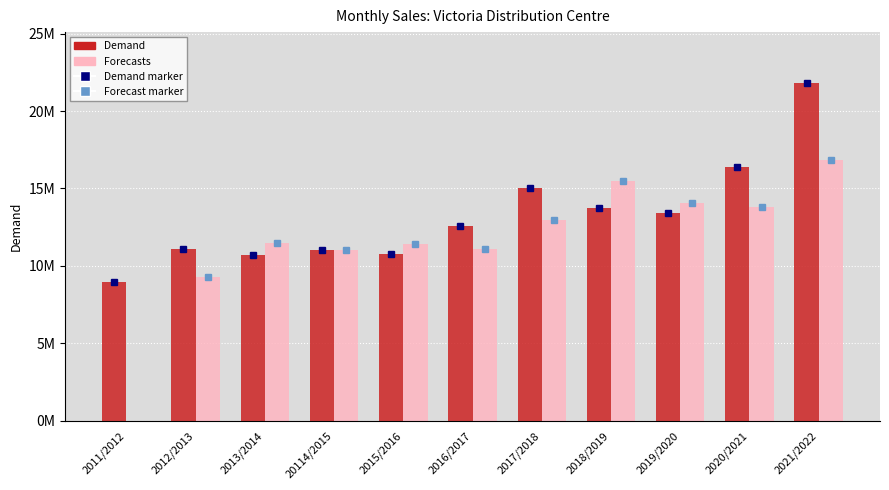

Are the bars grouped side by side (vs. stacked)?

Yes